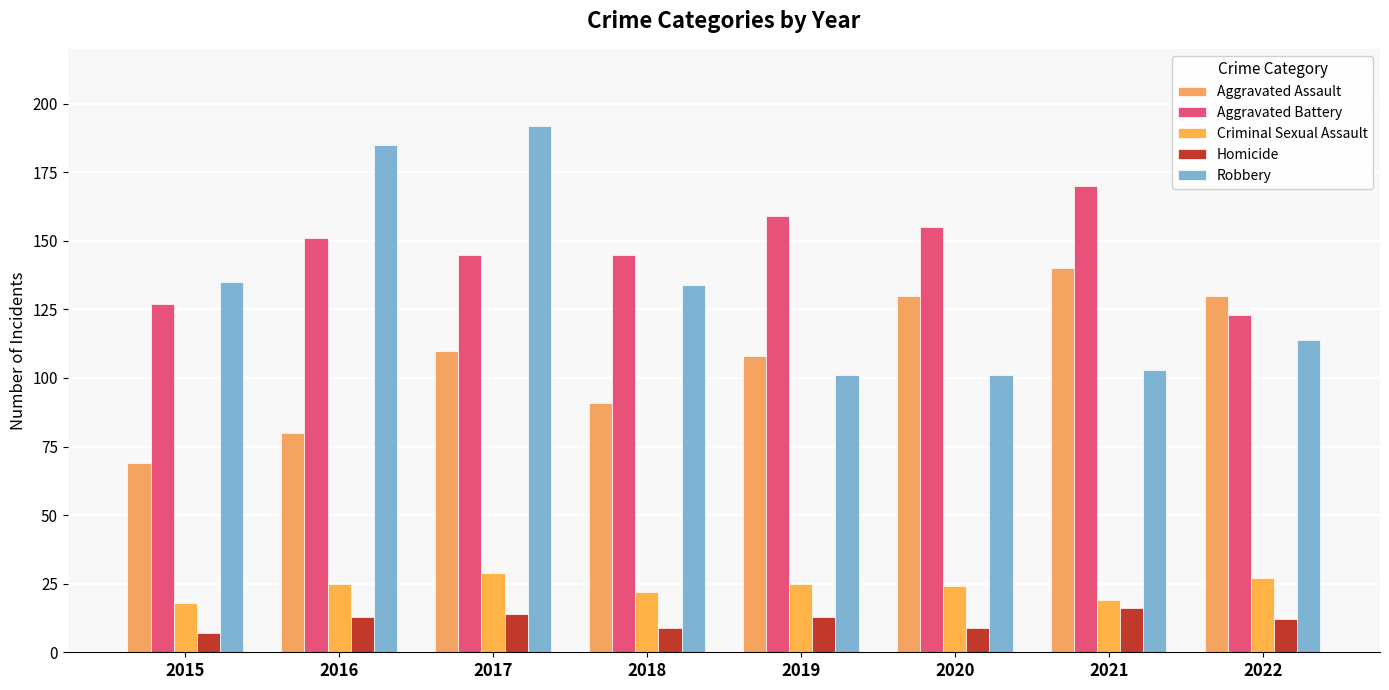

What are all the series names shown in the legend?

Aggravated Assault, Aggravated Battery, Criminal Sexual Assault, Homicide, Robbery